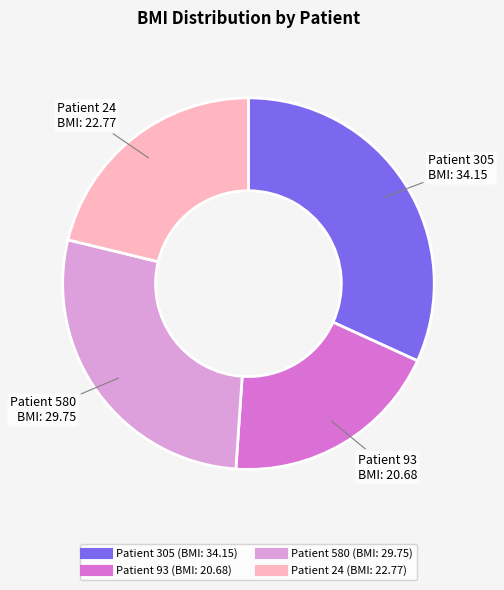

Is there any slice that represents more than half of the pie?

No